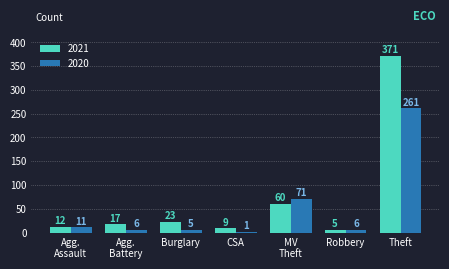

How many data points does each series have?

7